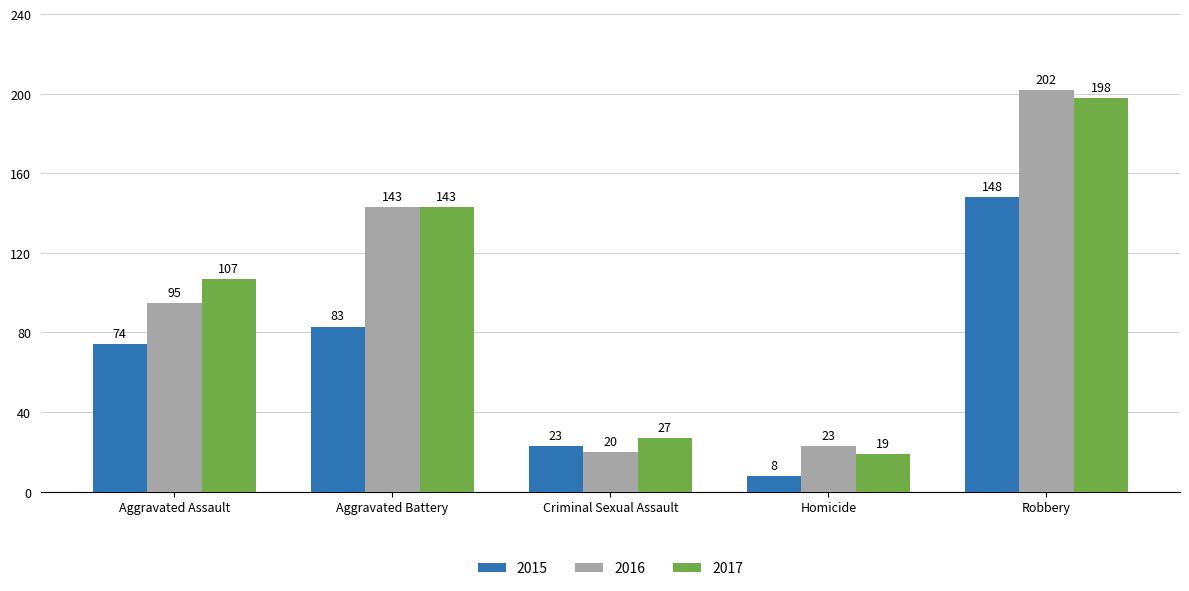

What is the difference between the 2017 values at Homicide and Aggravated Battery?

124